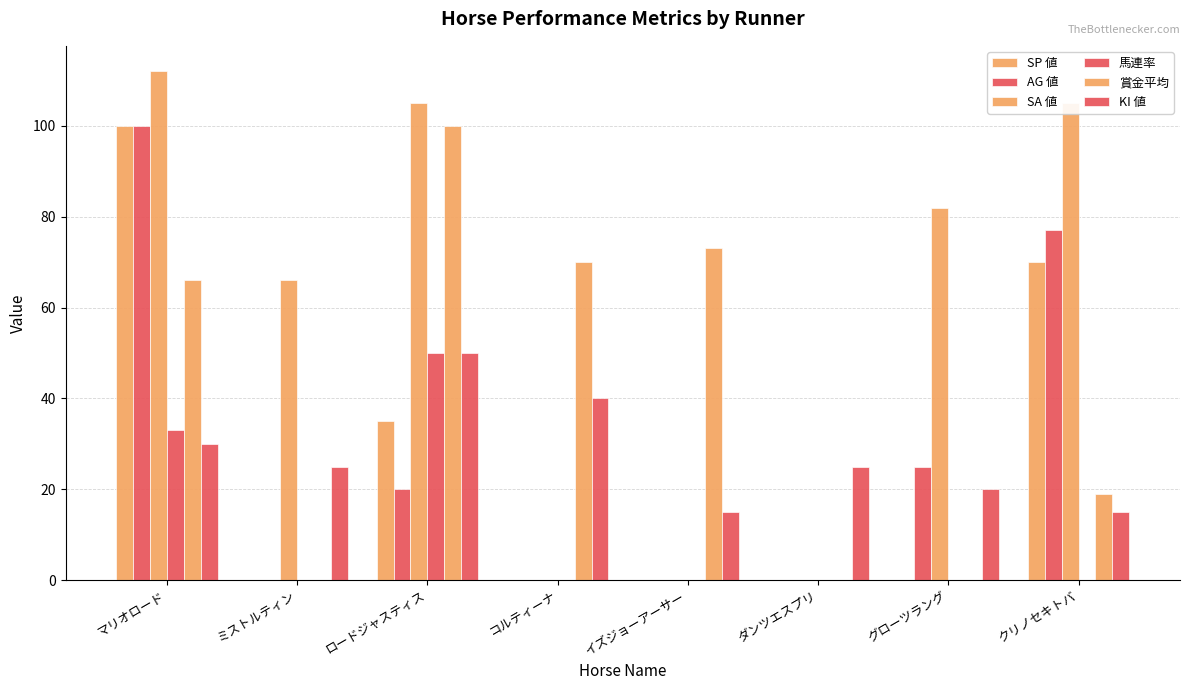

True or false: AG 値 has a value of 77 at クリノセキトバ.

True